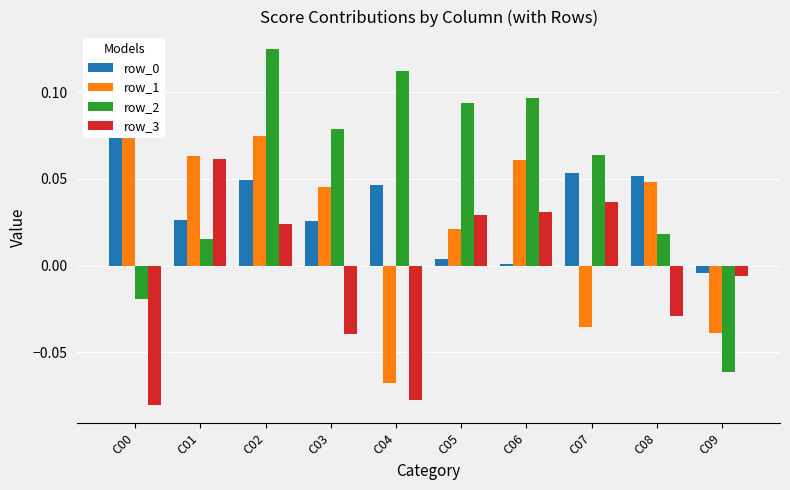

What is the difference between the row_3 values at C03 and C05?

0.1